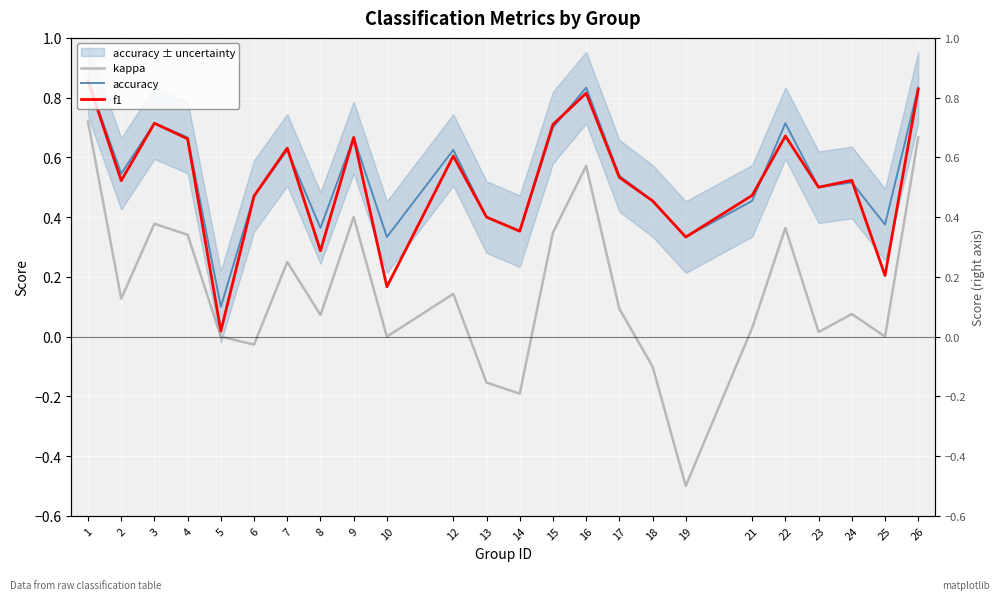

At which category is the sum across all series the highest?

1